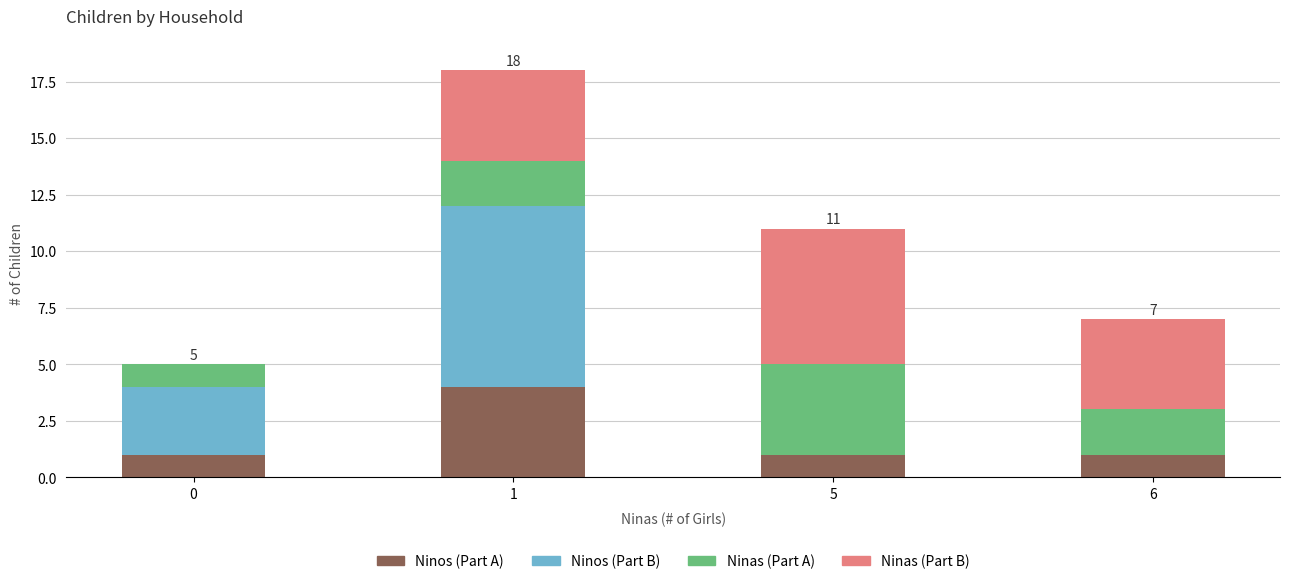

How many Ninos (Part A) values are between 1 and 4?

4